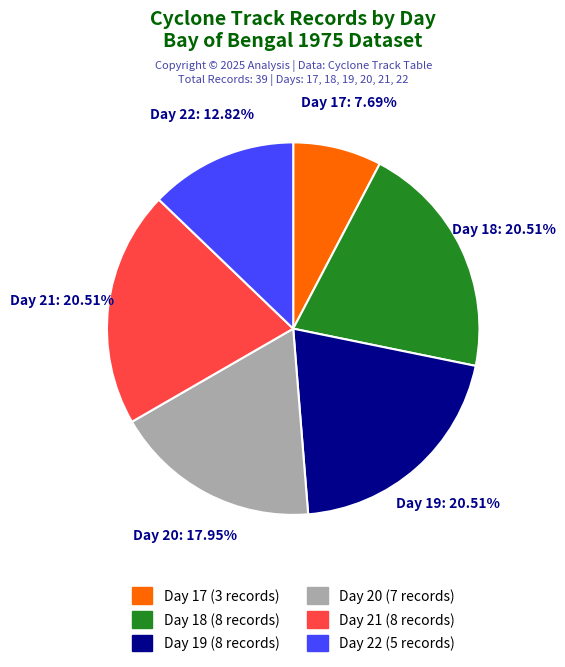

What is the smallest slice in the pie chart?

Day 17 (3 records)